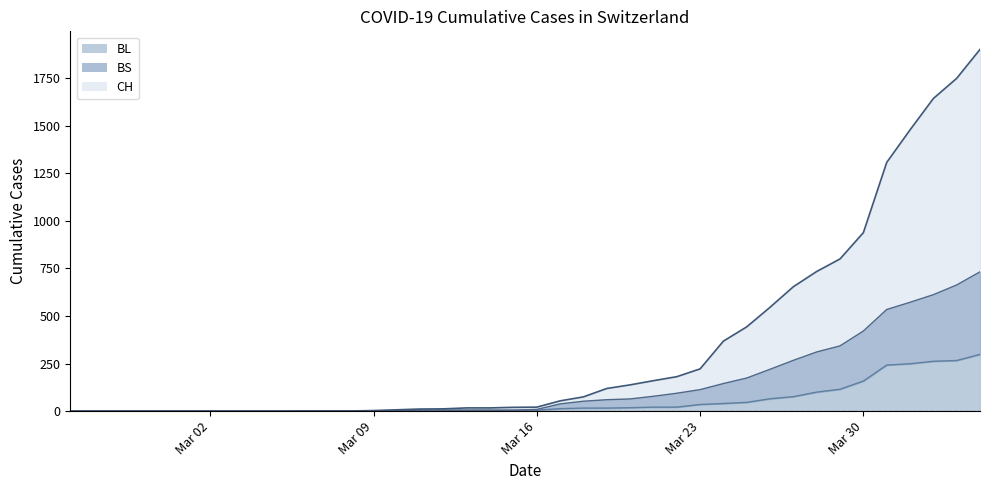

Reading left to right, what are all the values shown in this chart?

CH: 0	0	0	0	0	0	0	0	0	0	1	1	1	3	7	11	12	17	17	20	21	54	75	119	138	160	181	222	368	443	546	654	734	800	938	1307	1478	1643	1749	1901
BL: 0	0	0	0	0	0	0	0	0	0	0	0	0	1	2	2	2	2	2	5	5	13	16	16	18	21	21	35	40	46	65	76	100	115	158	242	249	262	266	298
BS: 0	0	0	0	0	0	0	0	0	0	0	0	0	1	2	6	6	6	6	5	9	38	52	60	64	78	94	113	145	174	220	267	311	343	421	534	572	612	663	732